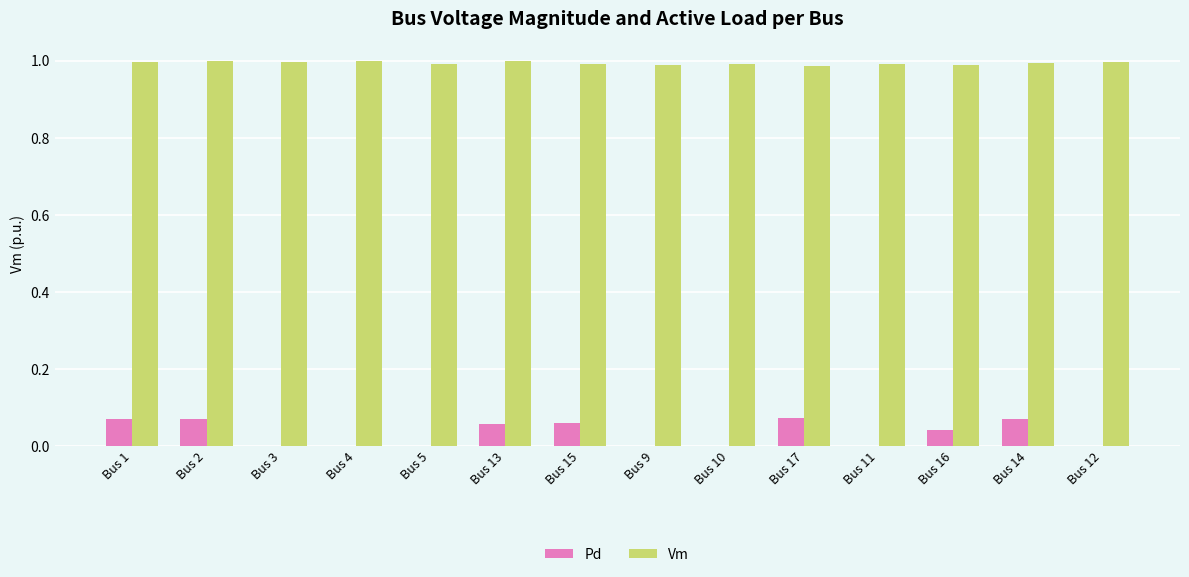

Between Bus 17 and Bus 11, which series saw the biggest shift?

Pd